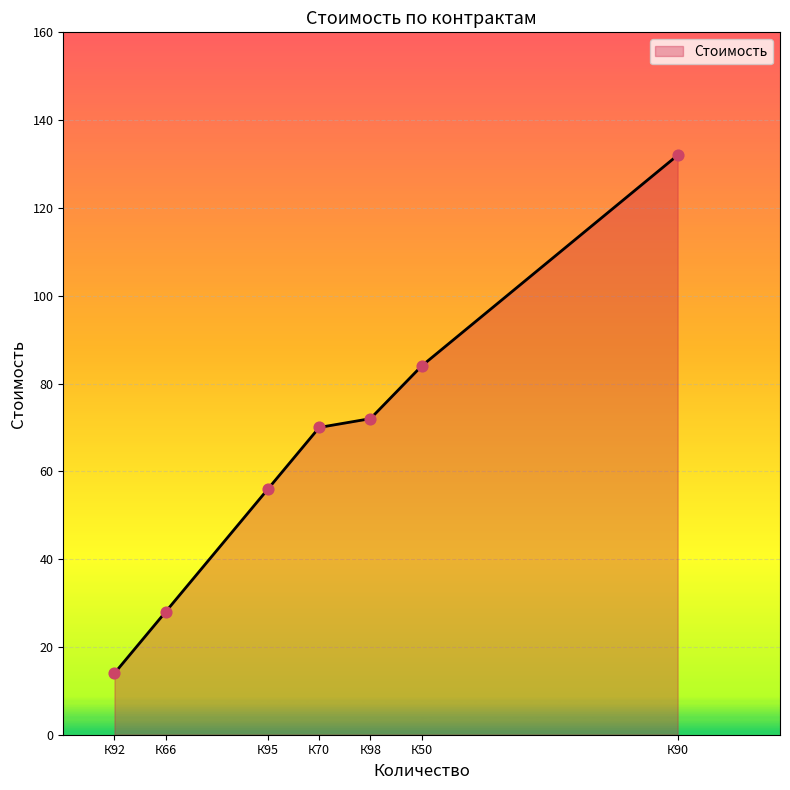

Which has a higher value, К92 or К66?

К66